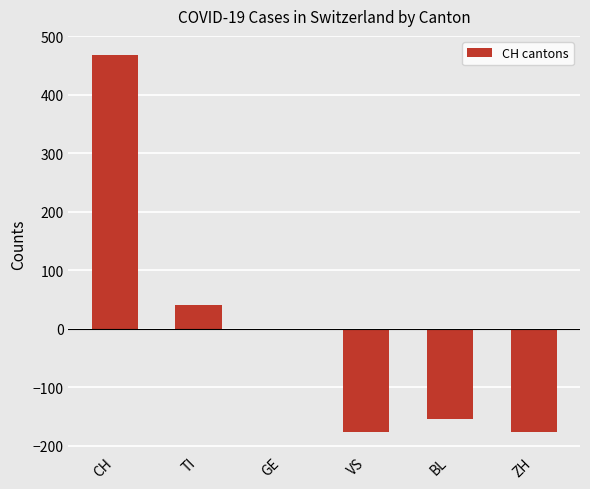

What is the difference between the maximum and minimum values?

645.0